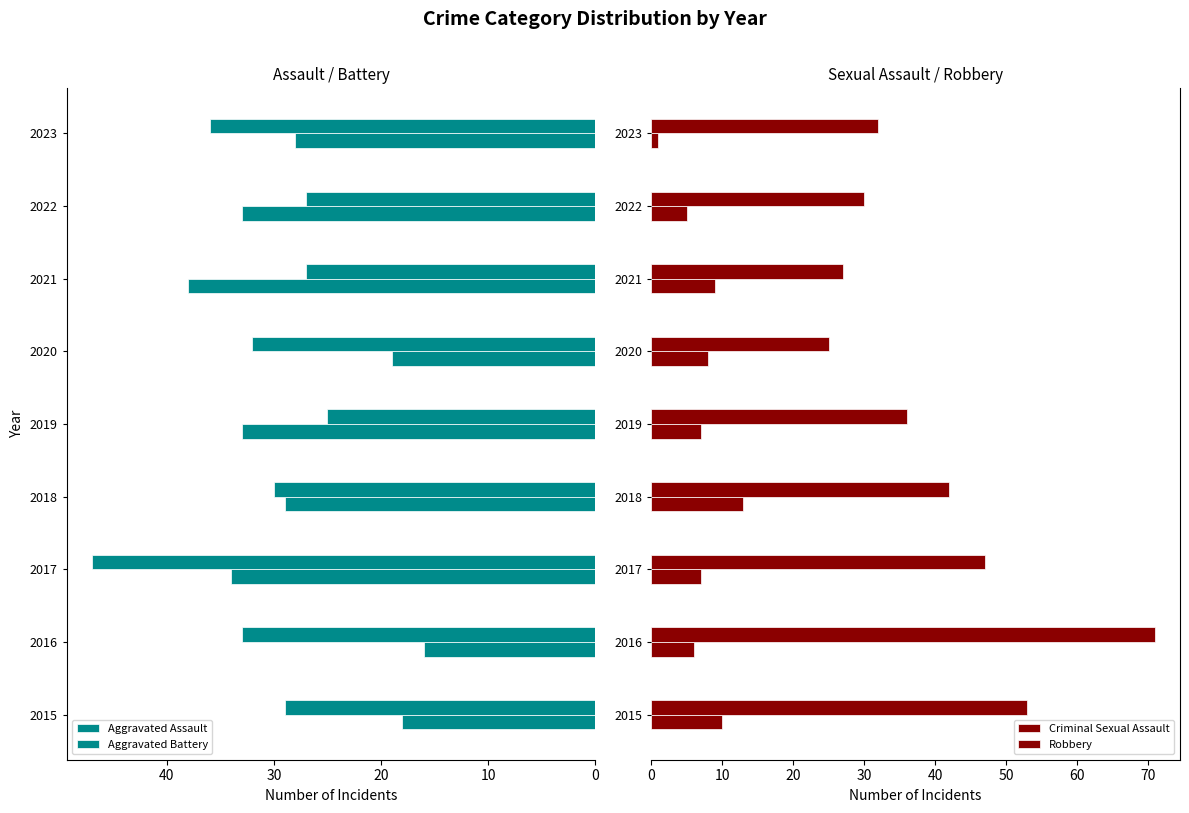

Reading right to left, extract all data points from this chart.

Aggravated Assault: 28	33	38	19	33	29	34	16	18
Aggravated Battery: 36	27	27	32	25	30	47	33	29
Criminal Sexual Assault: 1	5	9	8	7	13	7	6	10
Robbery: 32	30	27	25	36	42	47	71	53